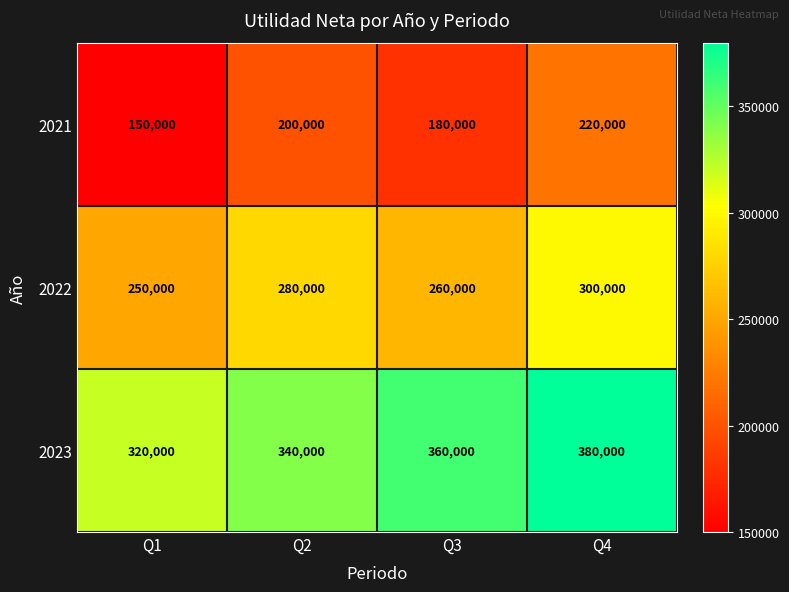

At Q3, list the series in order from largest to smallest.

2023, 2022, 2021